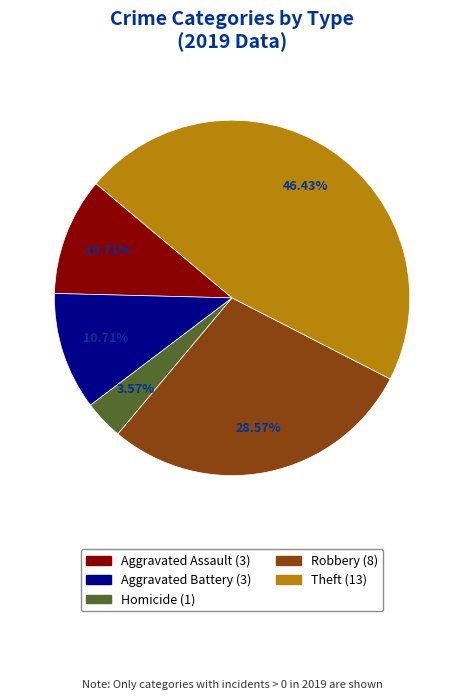

Is there any slice that represents more than half of the pie?

No